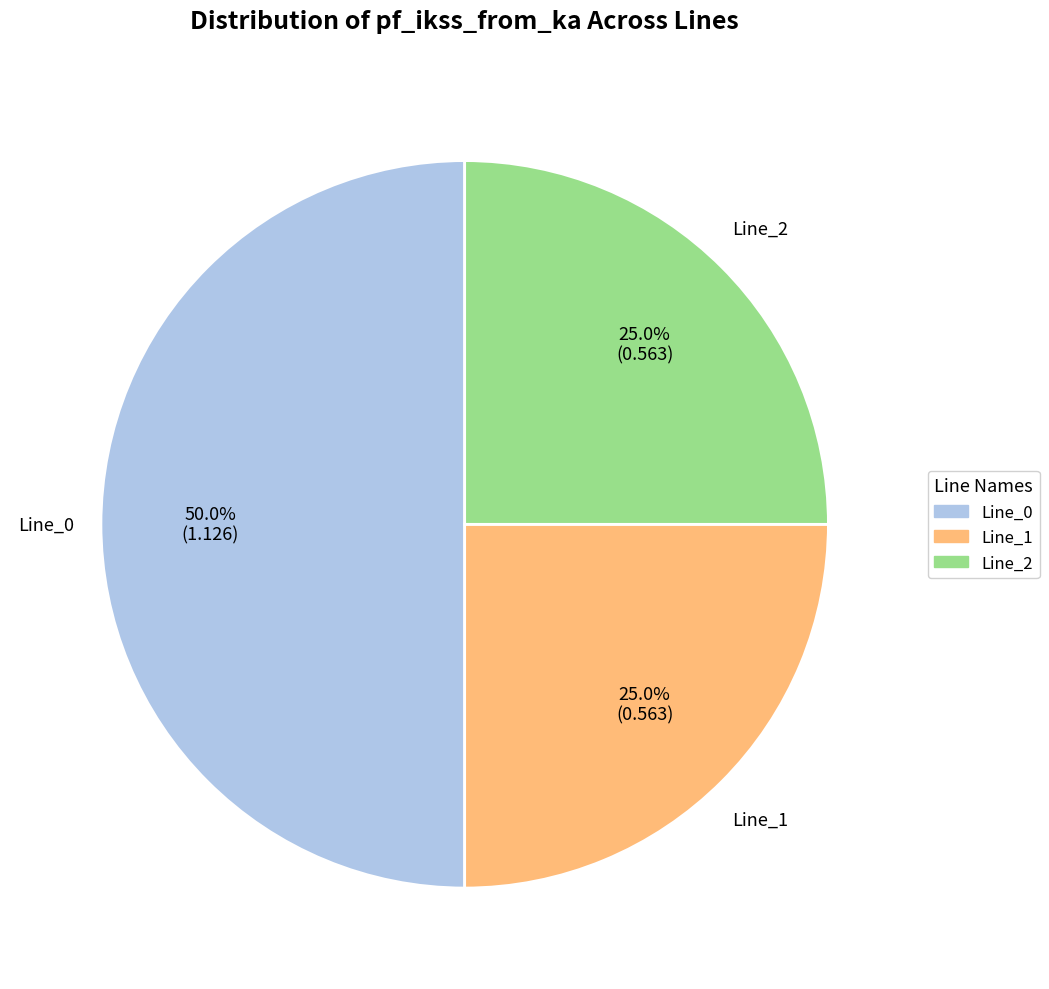

What percentage is the Line_0 slice, to the nearest percent?

50%